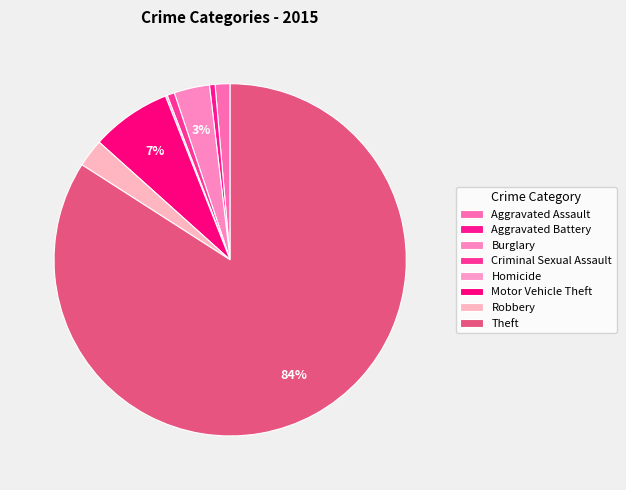

To the nearest percent, what is the average slice percentage?

12%